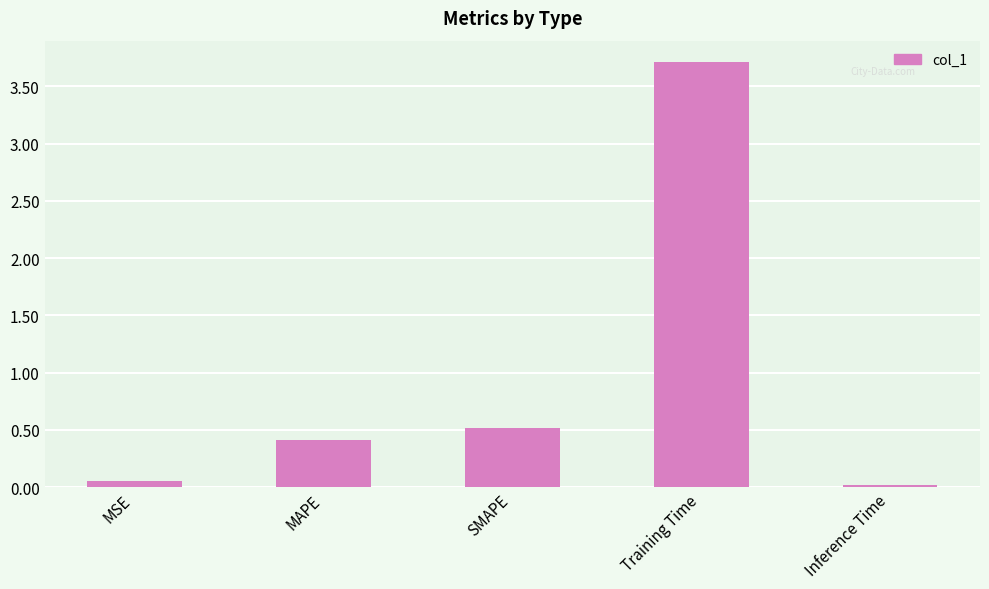

What is the label of the 2nd bar from the right?

Training Time